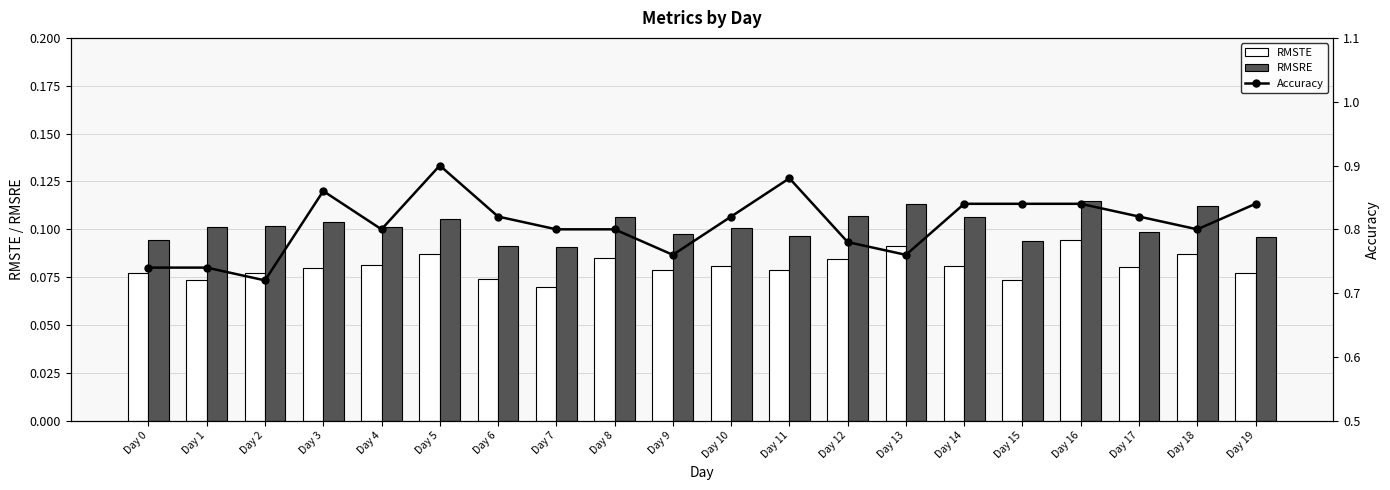

The Accuracy series shows 0.4 at Day 18. True or false?

False